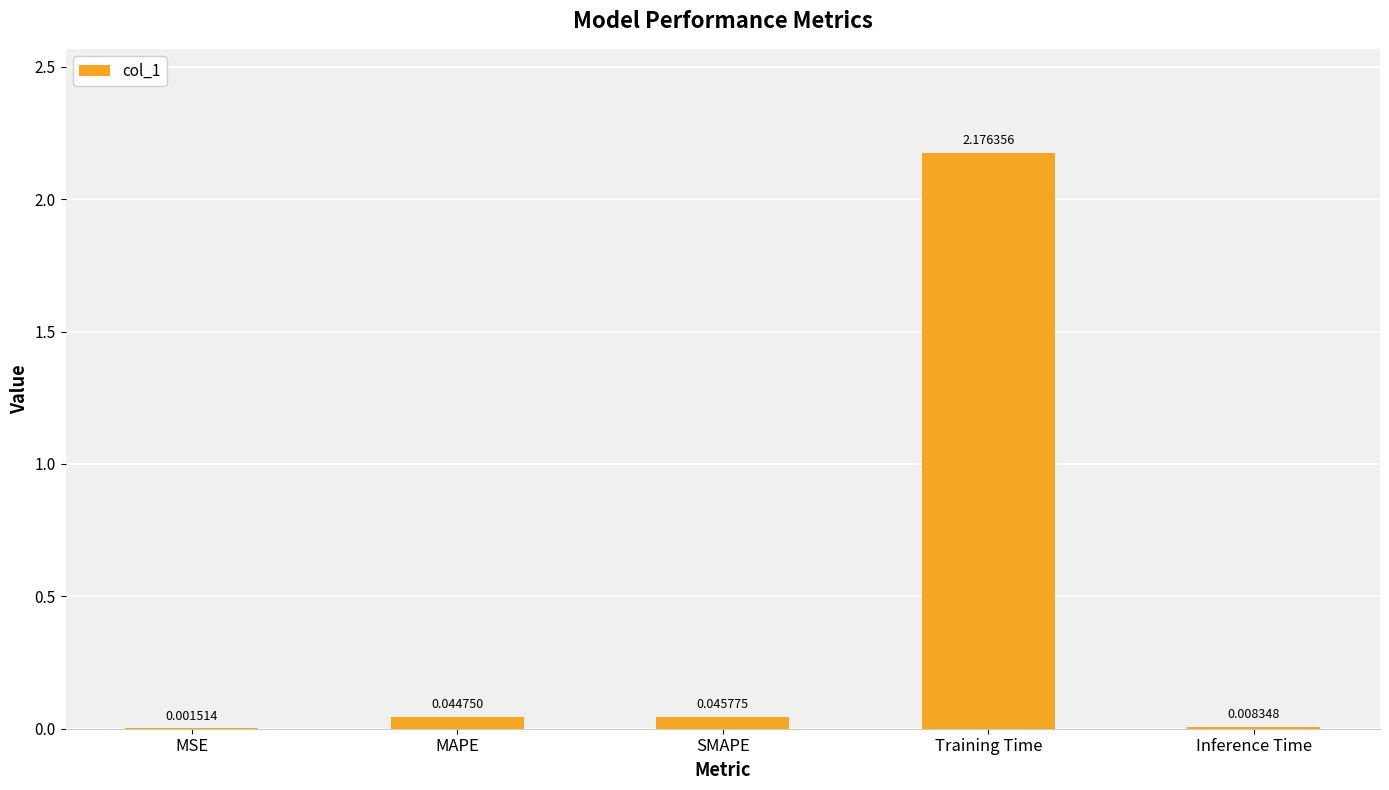

Which label corresponds to the largest value in the chart?

Training Time